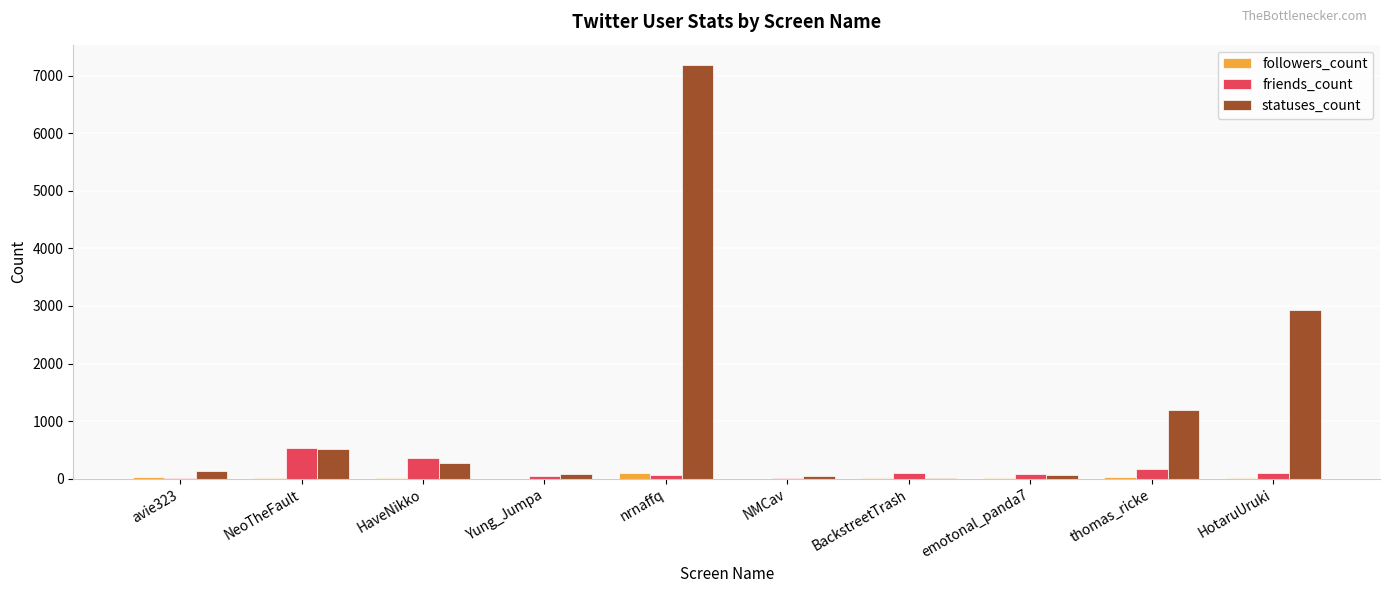

What is the average value of the statuses_count series?

1243